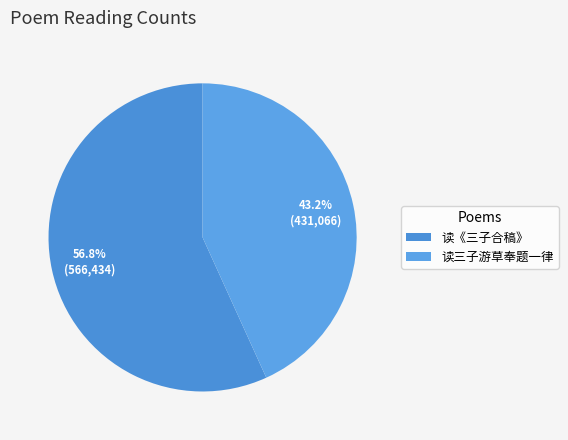

Which slice is the largest?

读《三子合稿》